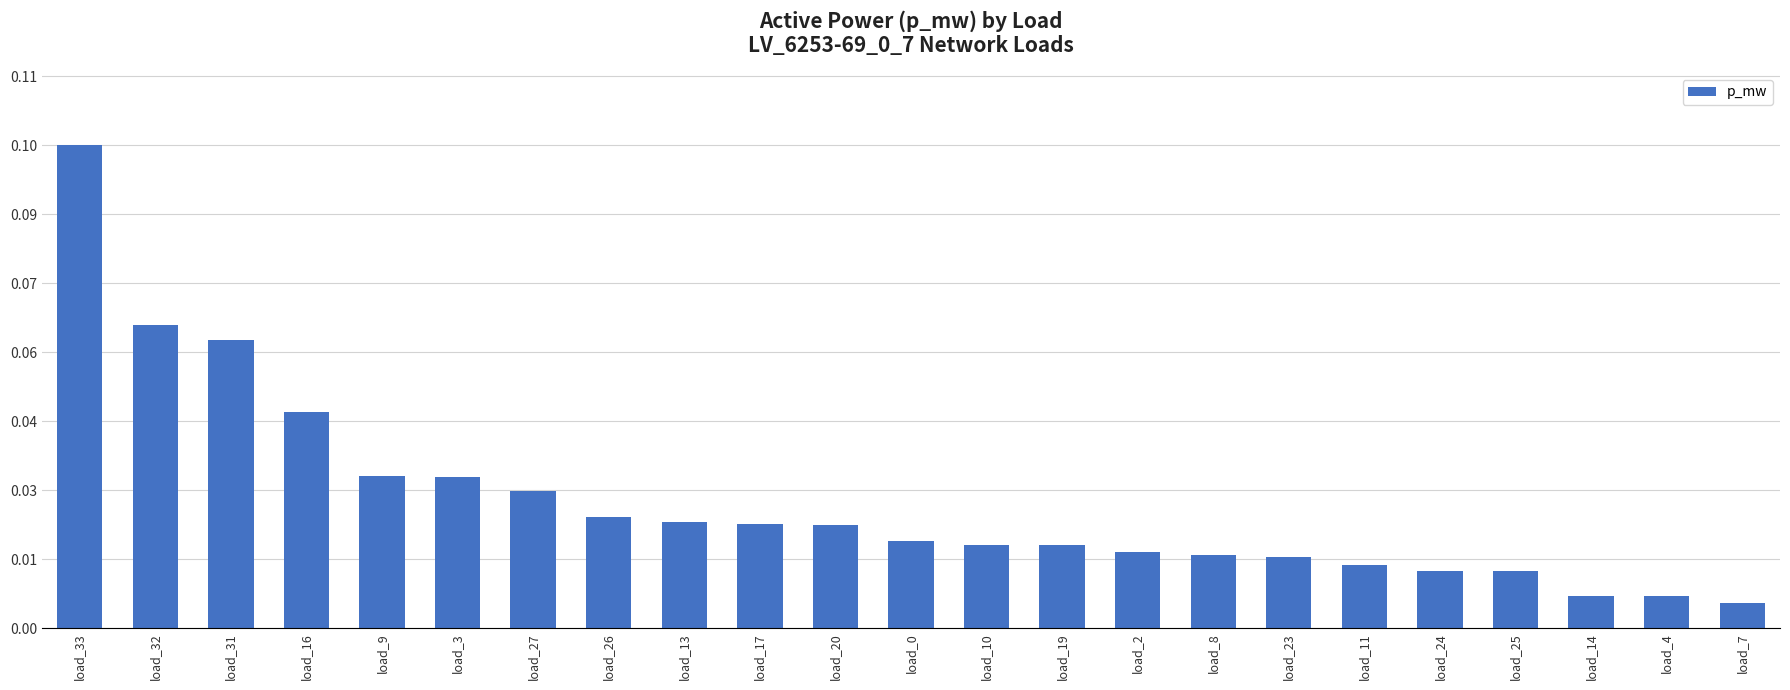

Reading left to right, extract all data points from this chart.

load_33=0.1	load_32=0.1	load_31=0.1	load_16=0.0	load_9=0.0	load_3=0.0	load_27=0.0	load_26=0.0	load_13=0.0	load_17=0.0	load_20=0.0	load_0=0.0	load_10=0.0	load_19=0.0	load_2=0.0	load_8=0.0	load_23=0.0	load_11=0.0	load_24=0.0	load_25=0.0	load_14=0.0	load_4=0.0	load_7=0.0